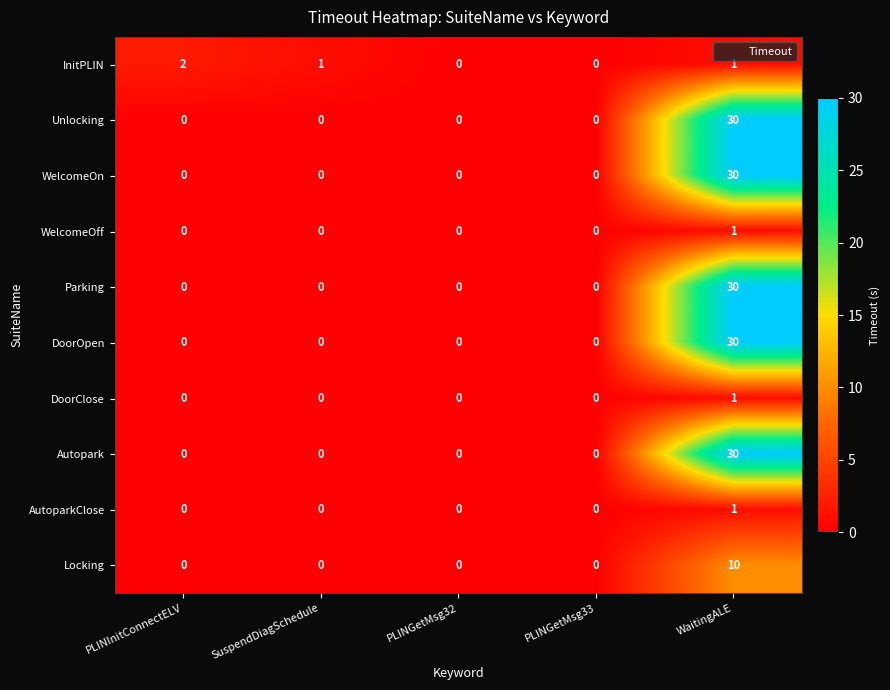

At which category is the sum across all series the highest?

WaitingALE